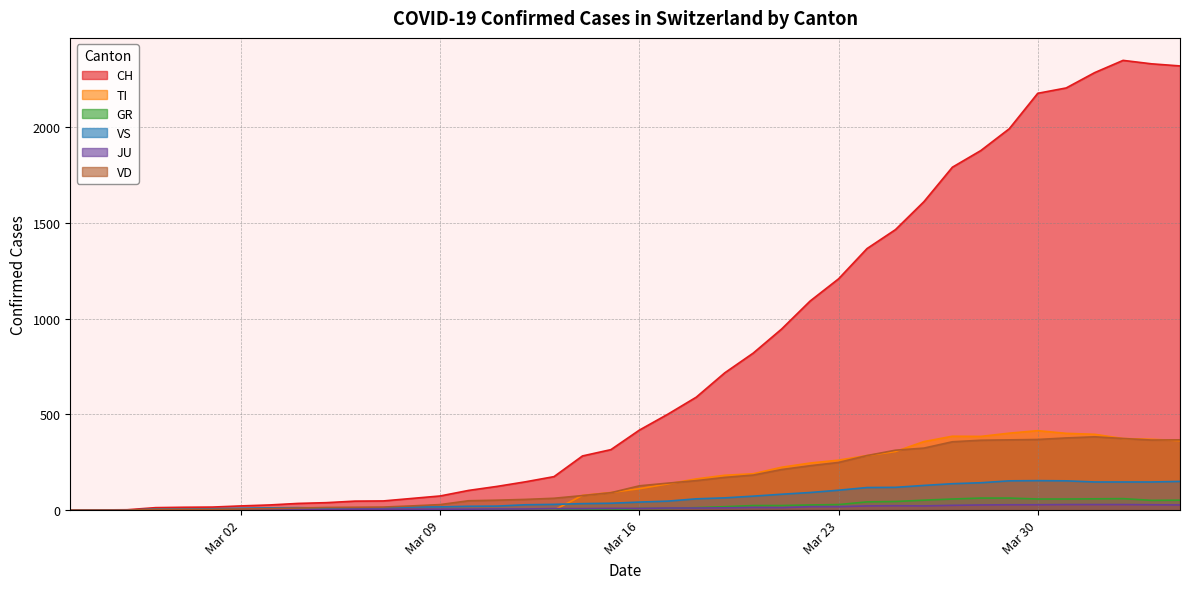

What is the sum of the GR values at 2020-02-25 and 2020-03-20?

24